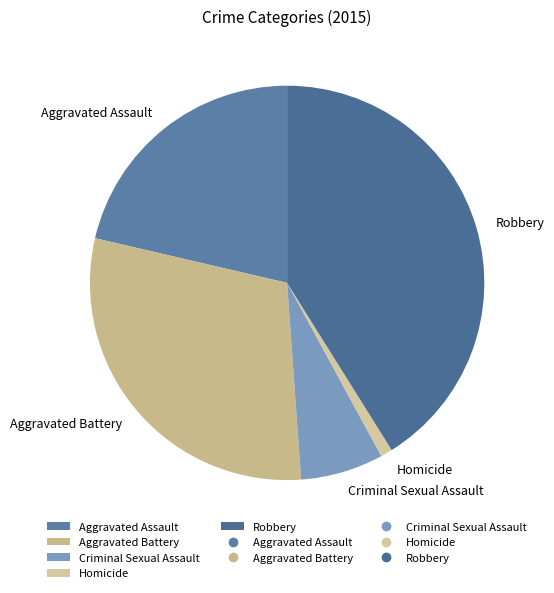

How many slices are in this pie chart?

5